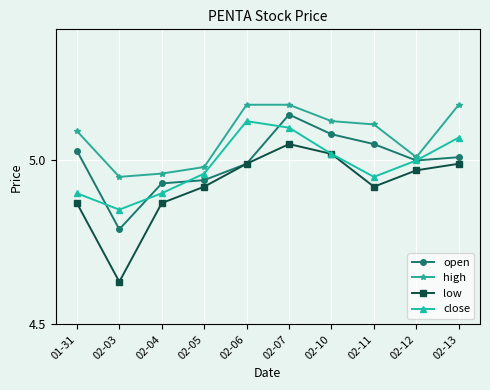

Which series changed the most between 02-07 and 02-10?

close